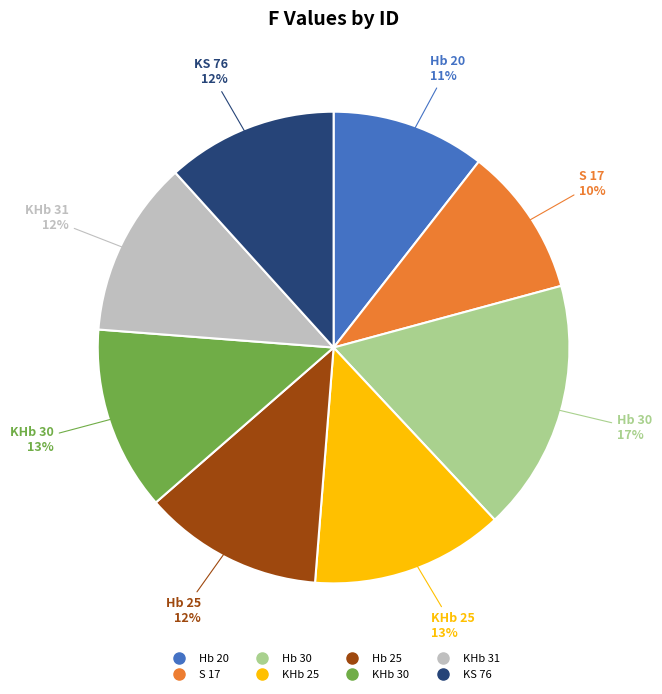

Is there a majority slice in this chart?

No